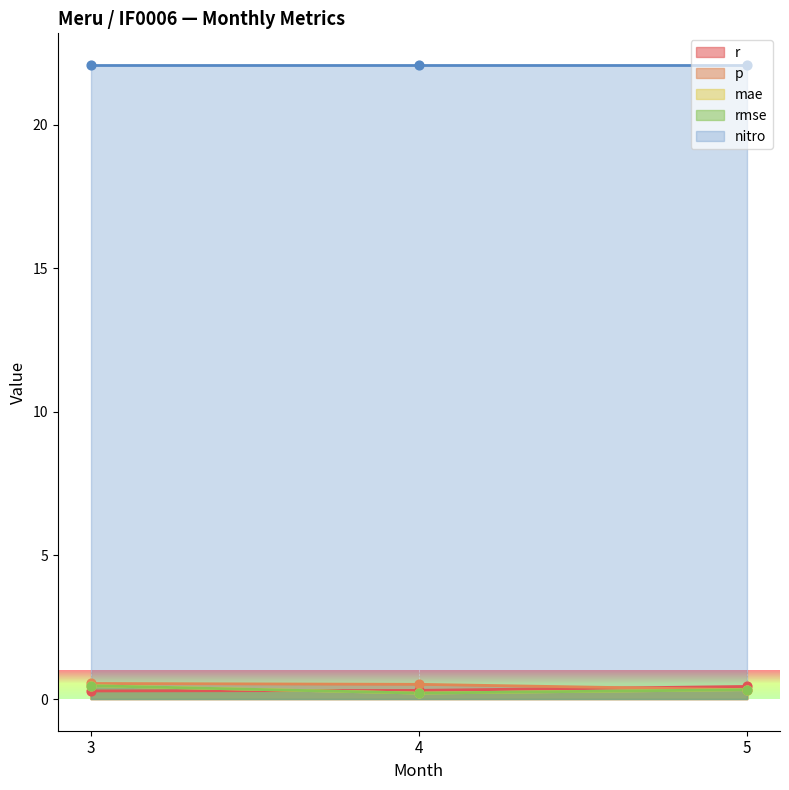

At how many categories does at least one series exceed 0?

3